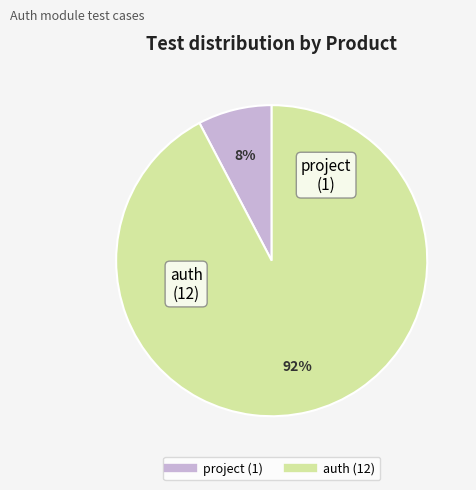

Does auth represent more than half of the total?

Yes